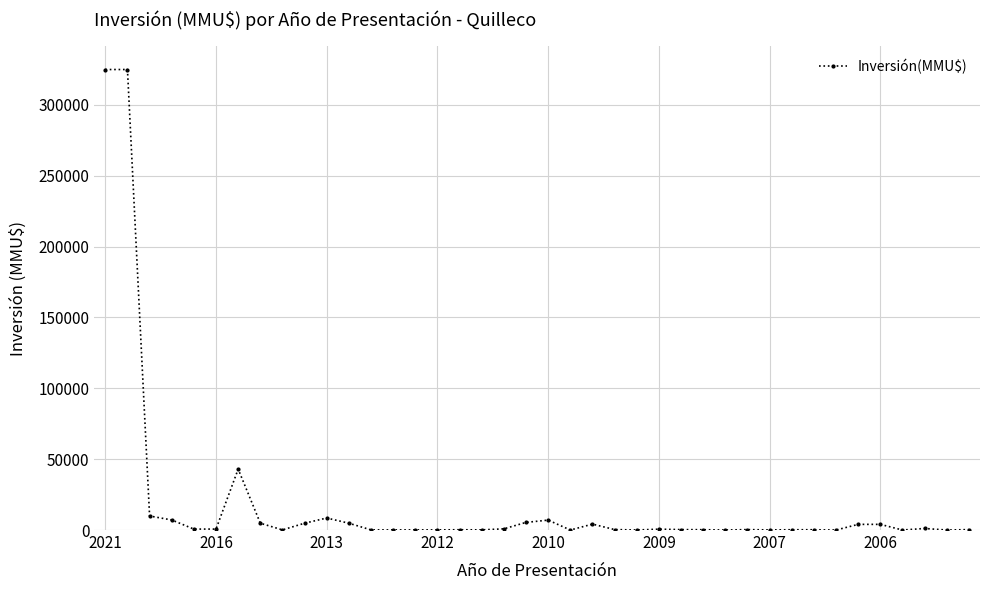

True or false: the data has more than 2 interior local peaks.

True